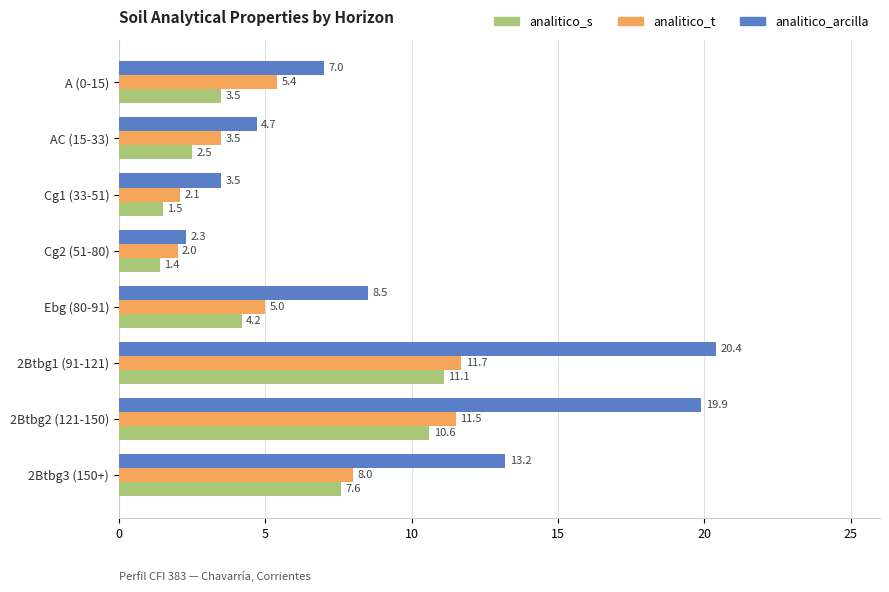

What is the minimum value shown in the chart?

1.4